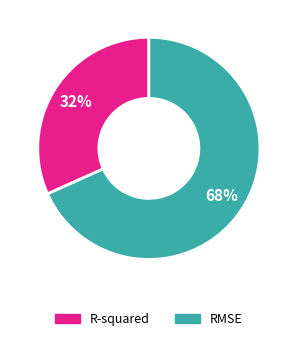

Between RMSE and R-squared, which is larger?

RMSE